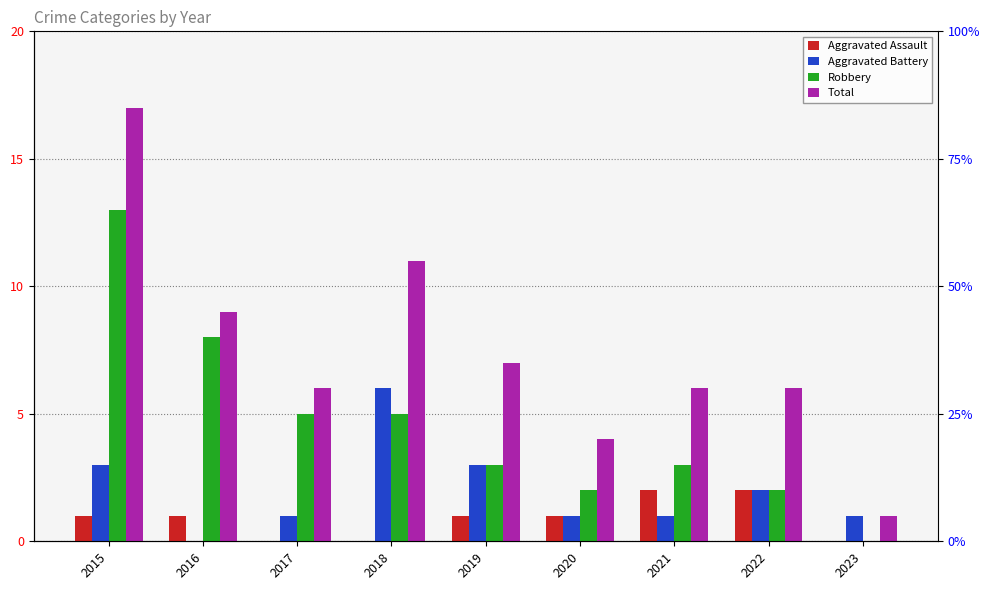

What is the difference between the maximum and minimum values in the Robbery series?

13